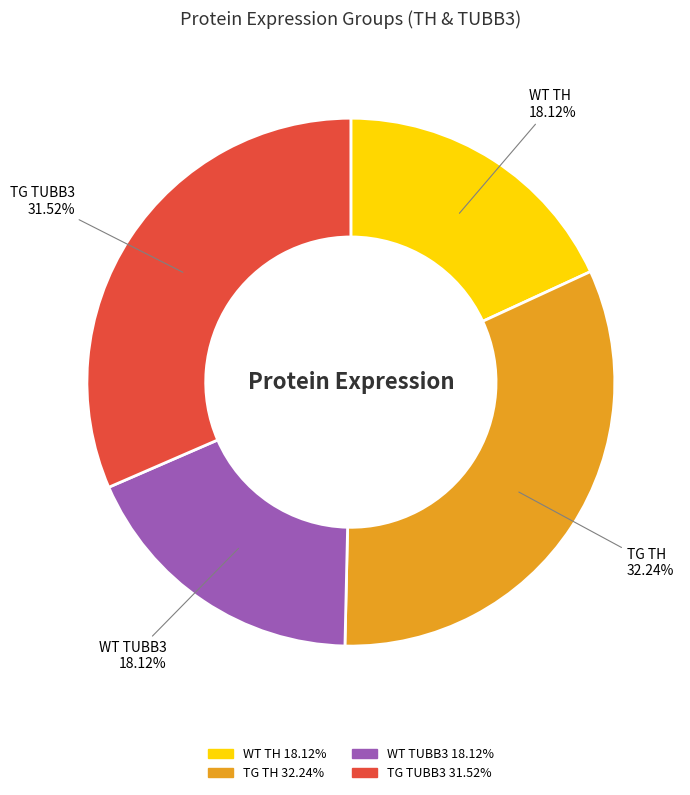

Does any single category account for the majority?

No